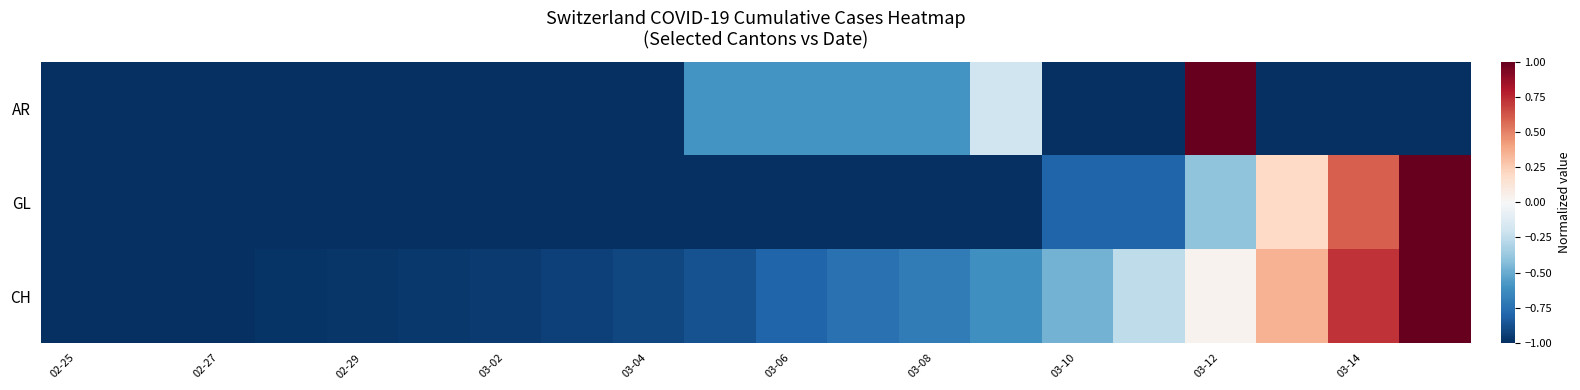

Reading right to left, list all the values displayed in this chart.

AR: -1.0	-1.0	-1.0	1.0	-1.0	-1.0	-0.2	-0.6	-0.6	-0.6	-0.6	-1.0	-1.0	-1.0	-1.0	-1.0	-1.0	-1.0	-1.0	-1.0
GL: 1.0	0.6	0.2	-0.4	-0.8	-0.8	-1.0	-1.0	-1.0	-1.0	-1.0	-1.0	-1.0	-1.0	-1.0	-1.0	-1.0	-1.0	-1.0	-1.0
CH: 1.0	0.7	0.3	0.0	-0.3	-0.5	-0.6	-0.7	-0.7	-0.8	-0.9	-0.9	-0.9	-1.0	-1.0	-1.0	-1.0	-1.0	-1.0	-1.0